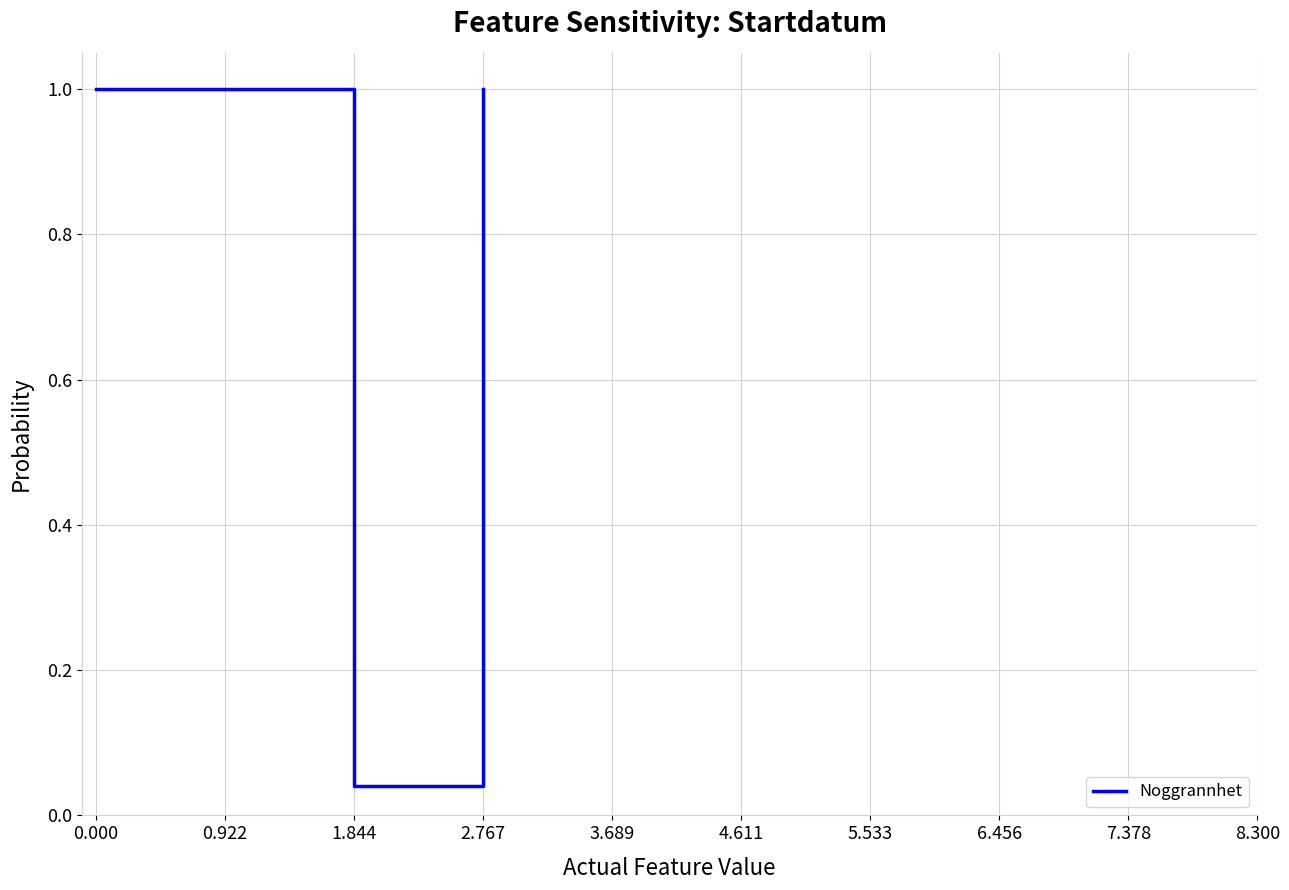

Count the values in the range 1 to 2.

3